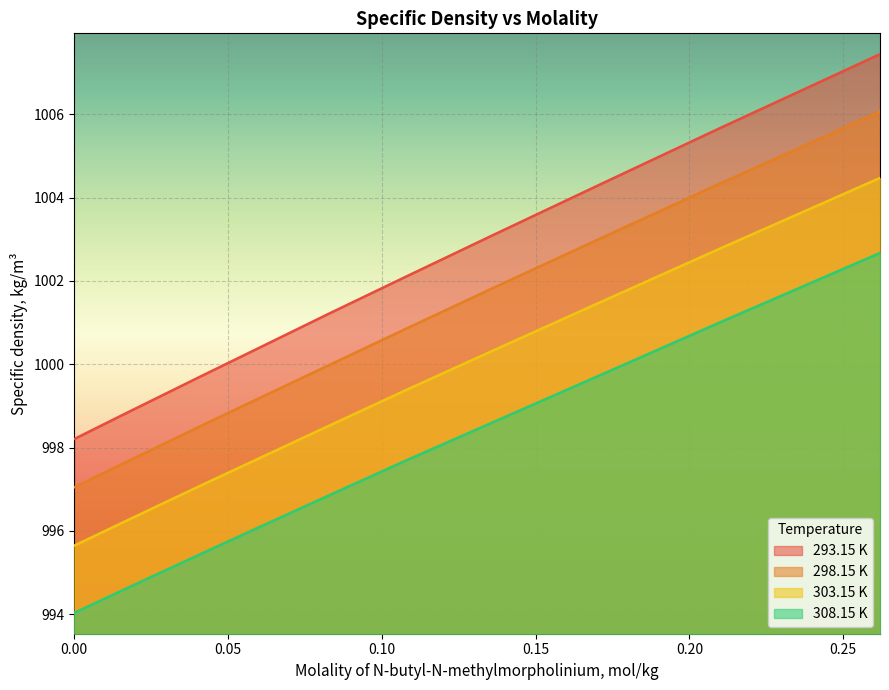

At which label does 293.15 K first exceed 1001?

0.0827